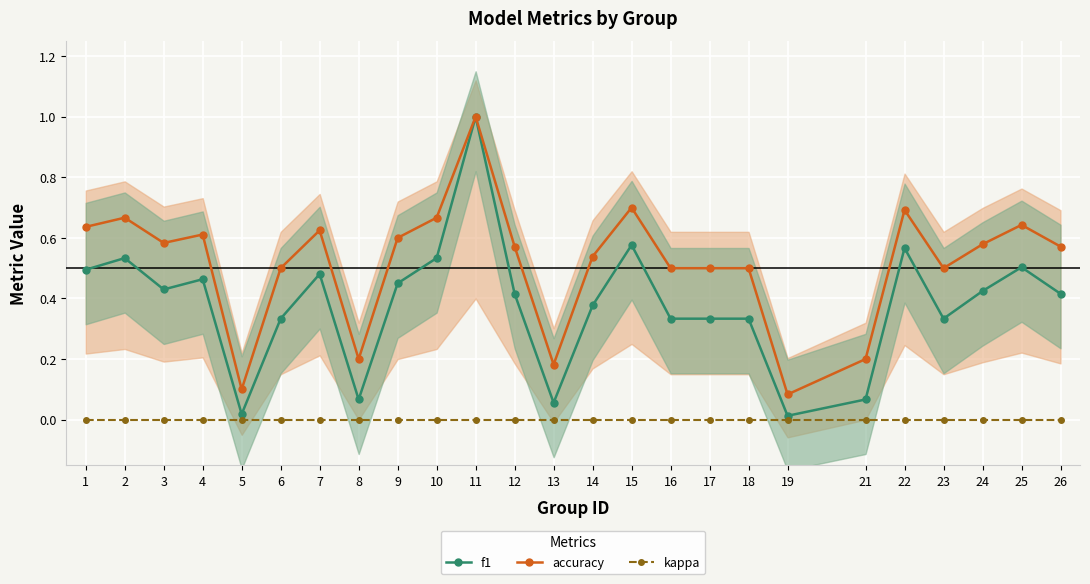

At which category is the sum across all series the highest?

11